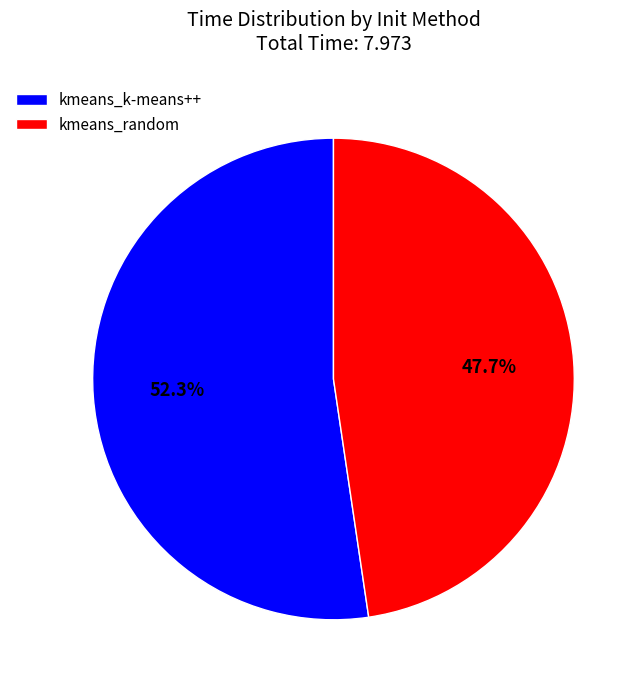

What is the smallest slice in the pie chart?

kmeans_random